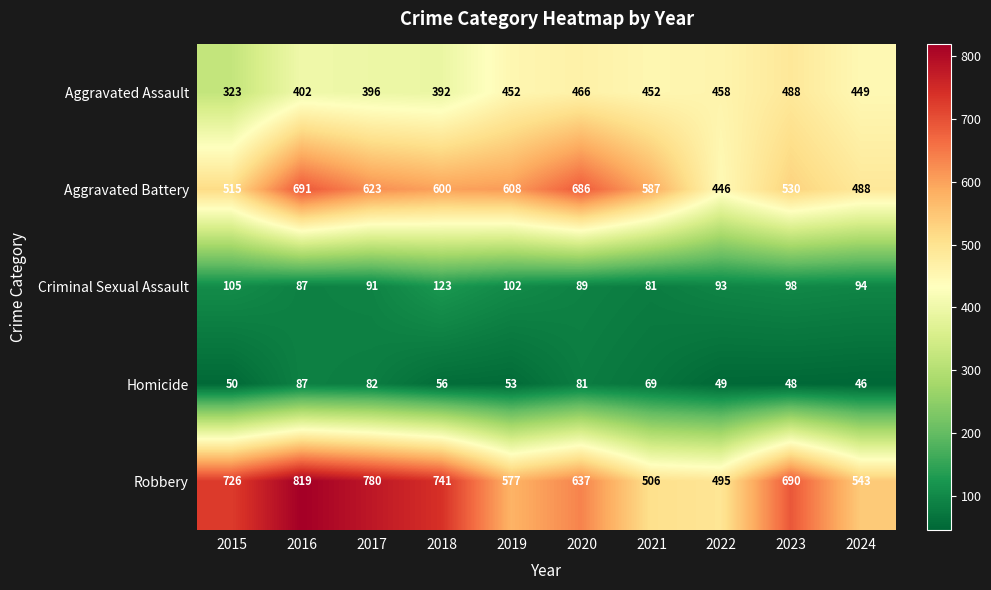

What is the difference between the maximum and minimum values in the Criminal Sexual Assault series?

42